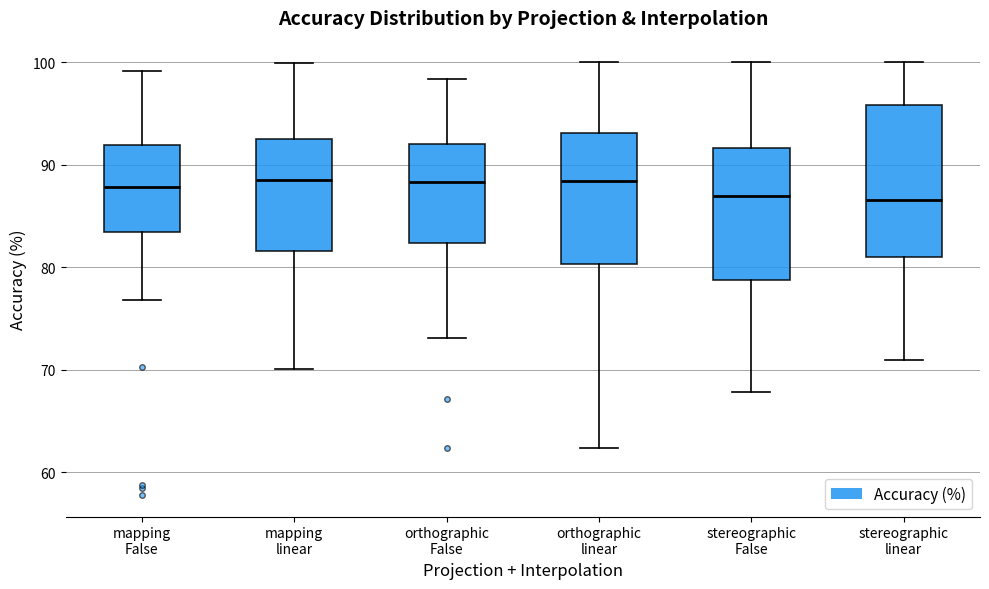

Where does the upper whisker of the box for stereographic False end on the y-axis? The values are not printed on the chart, so give them approximately, as read against the axis.

100